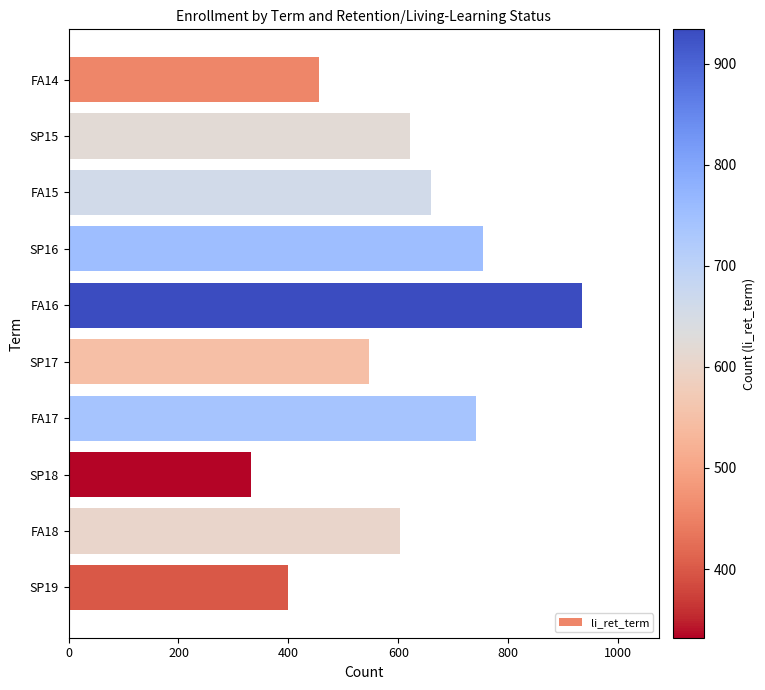

What is the difference between the maximum and second lowest values?

535